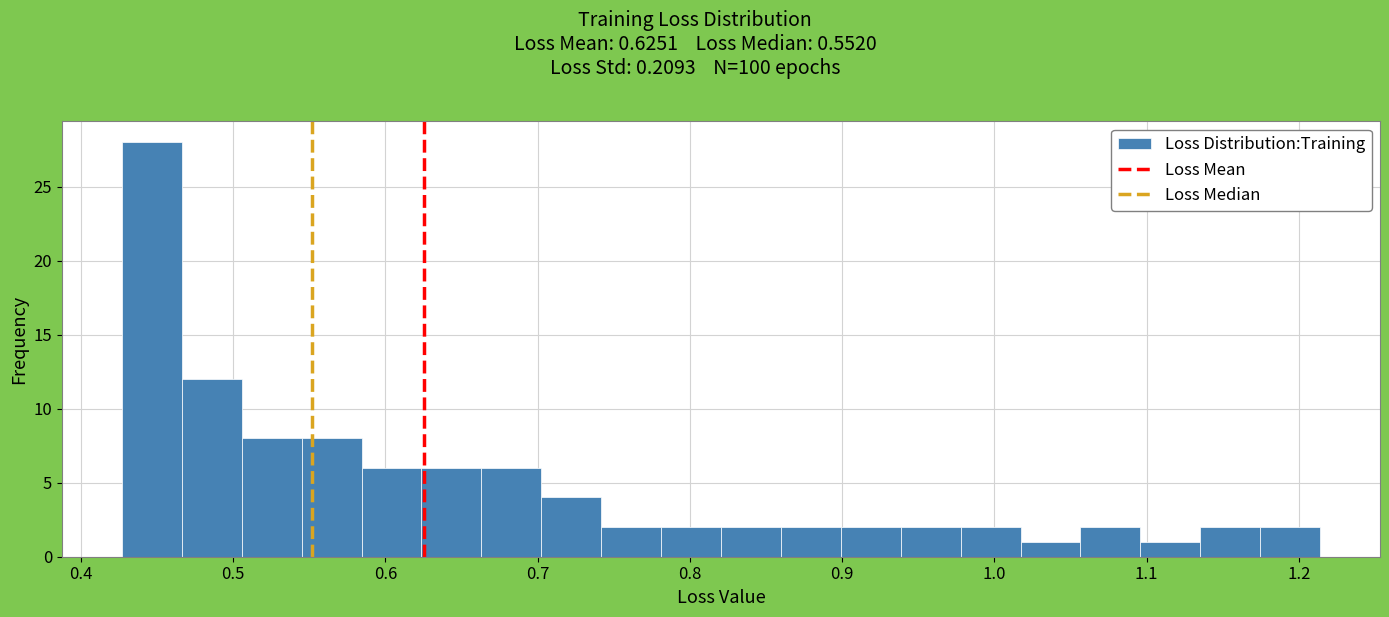

Around what value on the x-axis is the tallest bar? Give the approximate position of its centre, as read against the axis.

0.45